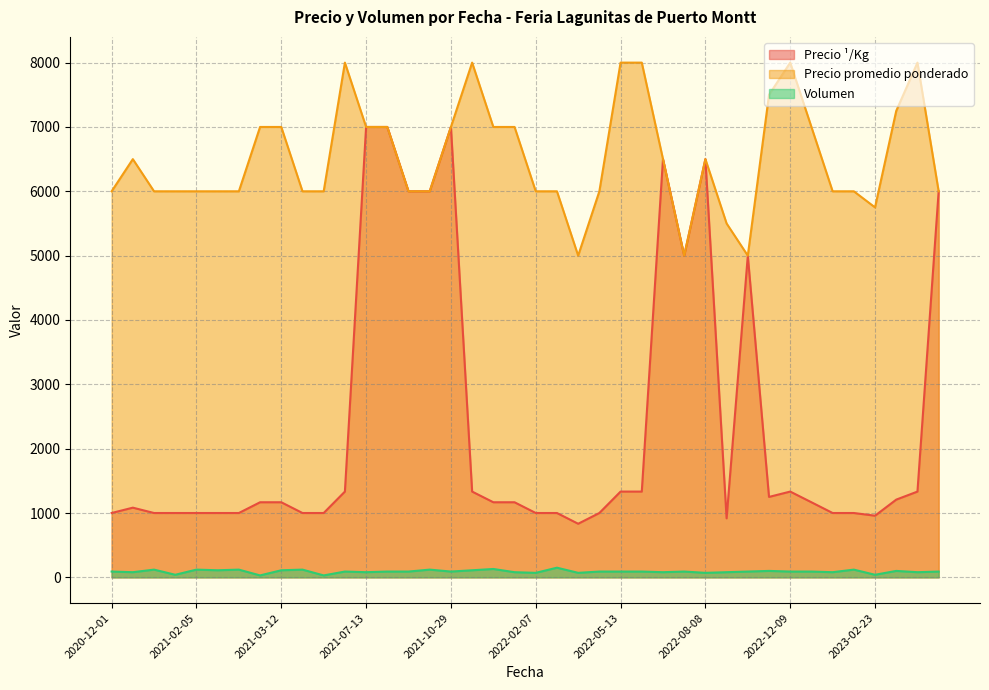

At which label is Precio ¹/Kg closest to 3916?

2022-10-11